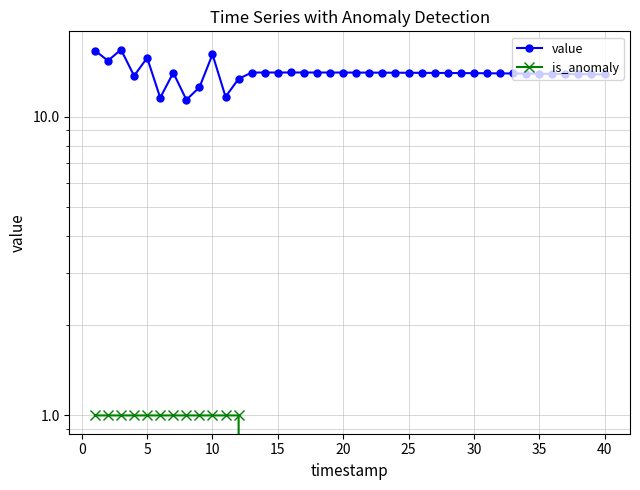

Reading left to right, transcribe all the data shown in this chart.

value: 16.6	15.4	16.8	13.7	15.7	11.6	14.0	11.4	12.5	16.2	11.7	13.4	14.0	14.0	14.0	14.0	14.0	14.0	14.0	14.0	14.0	14.0	14.0	14.0	14.0	14.0	14.0	14.0	14.0	14.0	14.0	14.0	13.9	13.9	13.9	13.9	13.9	13.9	13.9	13.8
is_anomaly: 1.0	1.0	1.0	1.0	1.0	1.0	1.0	1.0	1.0	1.0	1.0	1.0	0.0	0.0	0.0	0.0	0.0	0.0	0.0	0.0	0.0	0.0	0.0	0.0	0.0	0.0	0.0	0.0	0.0	0.0	0.0	0.0	0.0	0.0	0.0	0.0	0.0	0.0	0.0	0.0